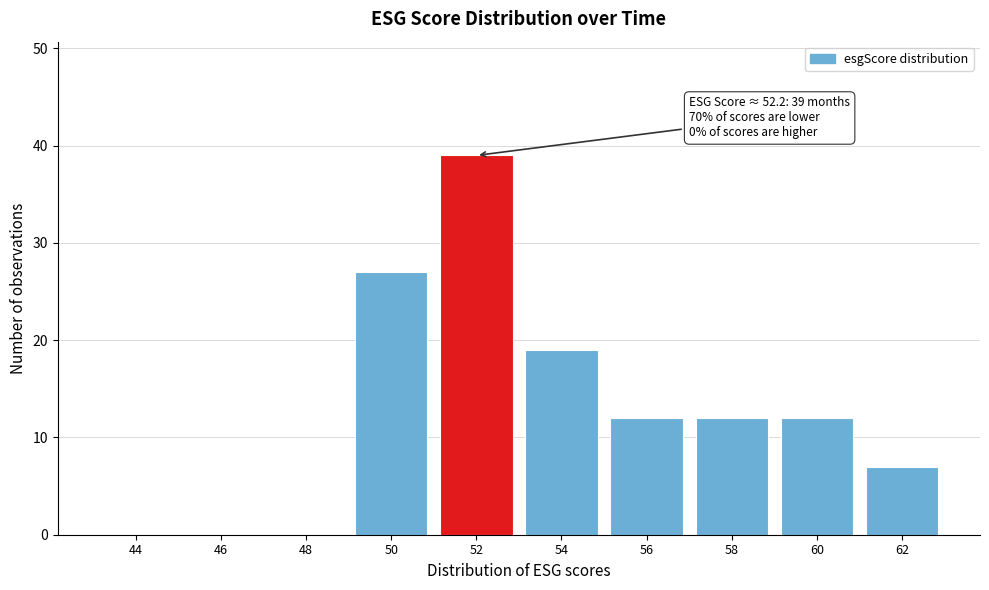

What is the maximum value shown in the chart?

39